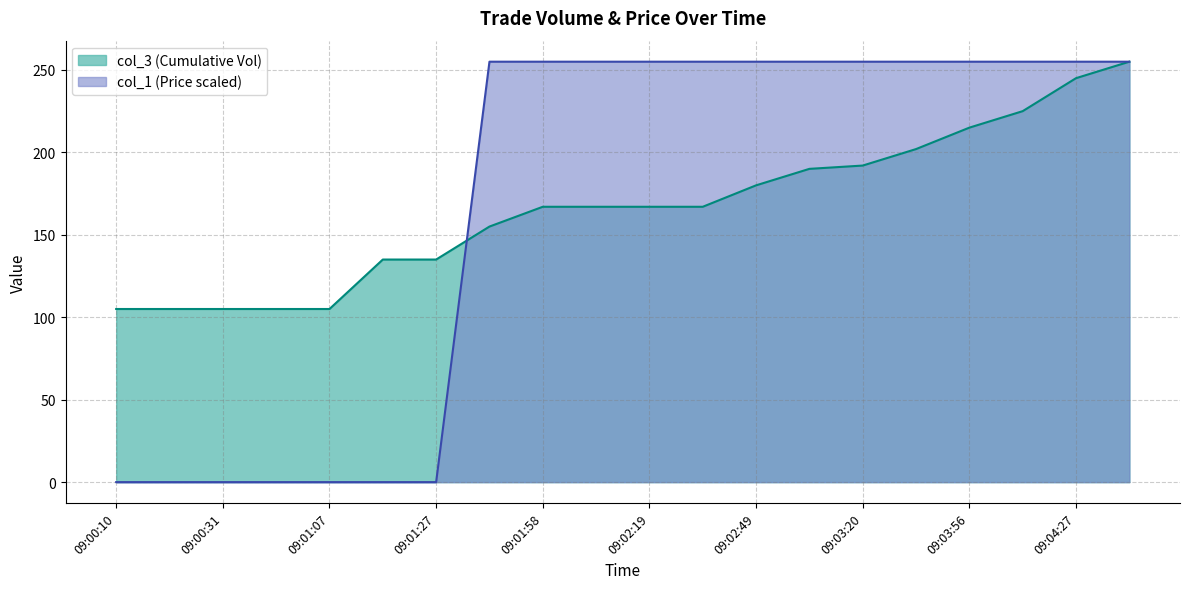

What is the sum of the col_3 values at 09:02:03 and 09:03:10?

357